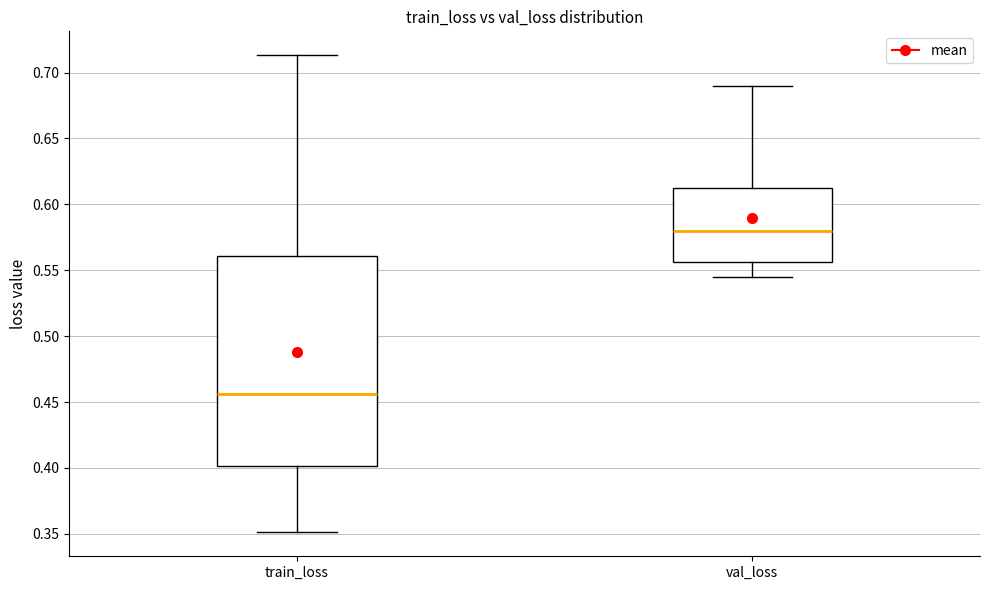

Which box has the lowest median line?

train_loss